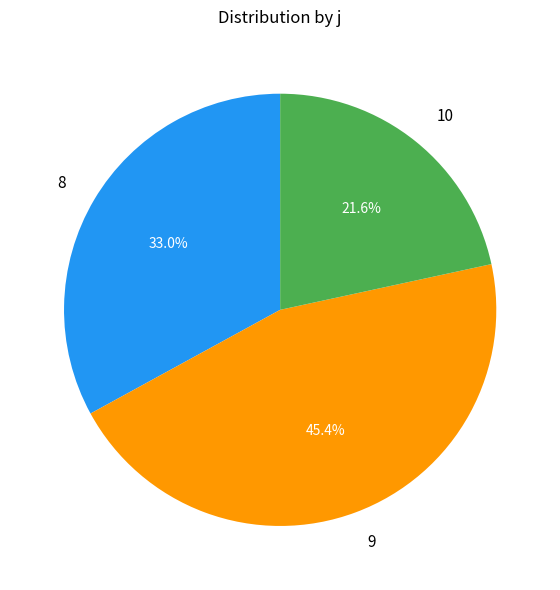

True or false: 8 accounts for 28% of the total.

False